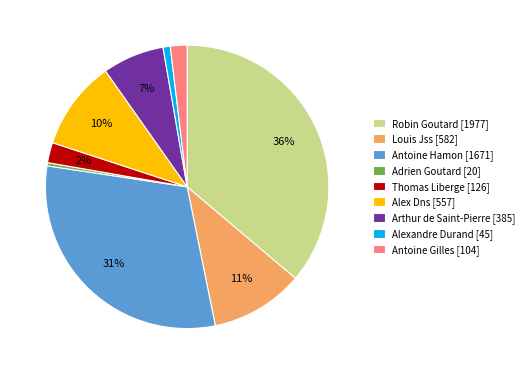

Does Adrien Goutard represent more than half of the total?

No